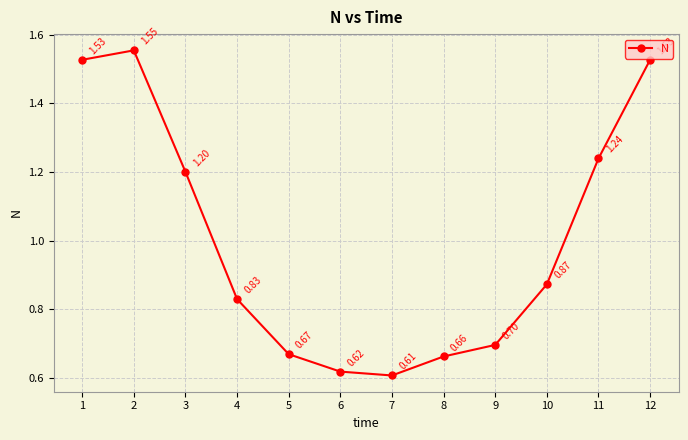

What value does the data have at 5?

0.7